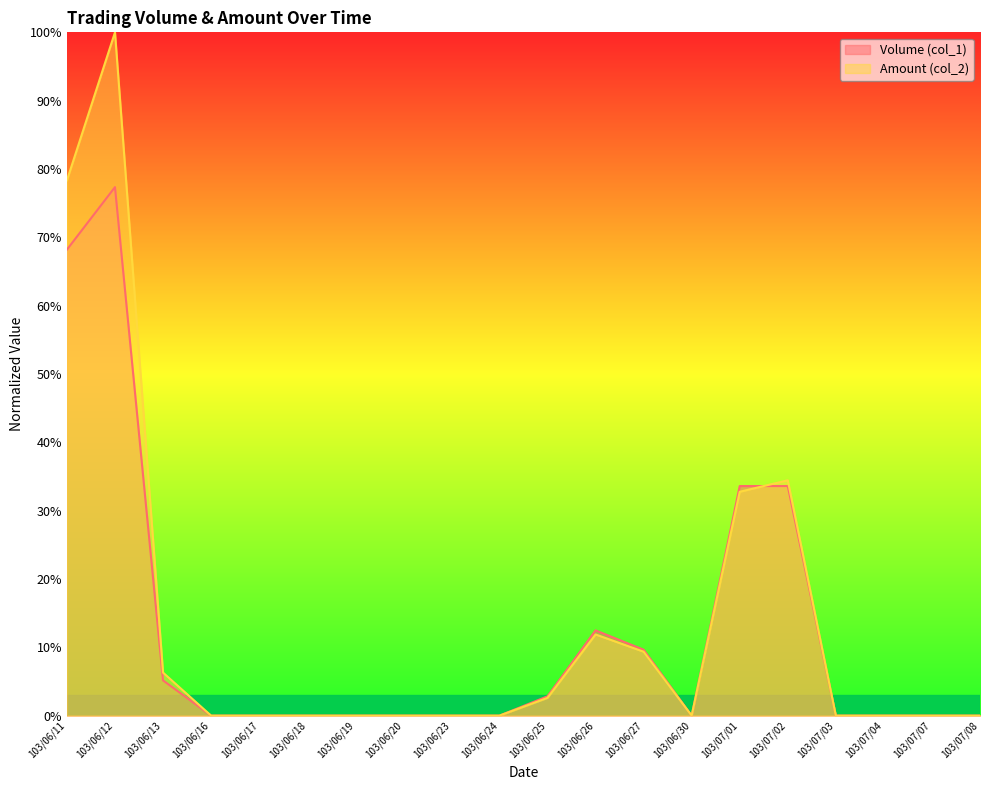

The Amount (col_2) series shows 0.0 at 103/06/25. True or false?

False